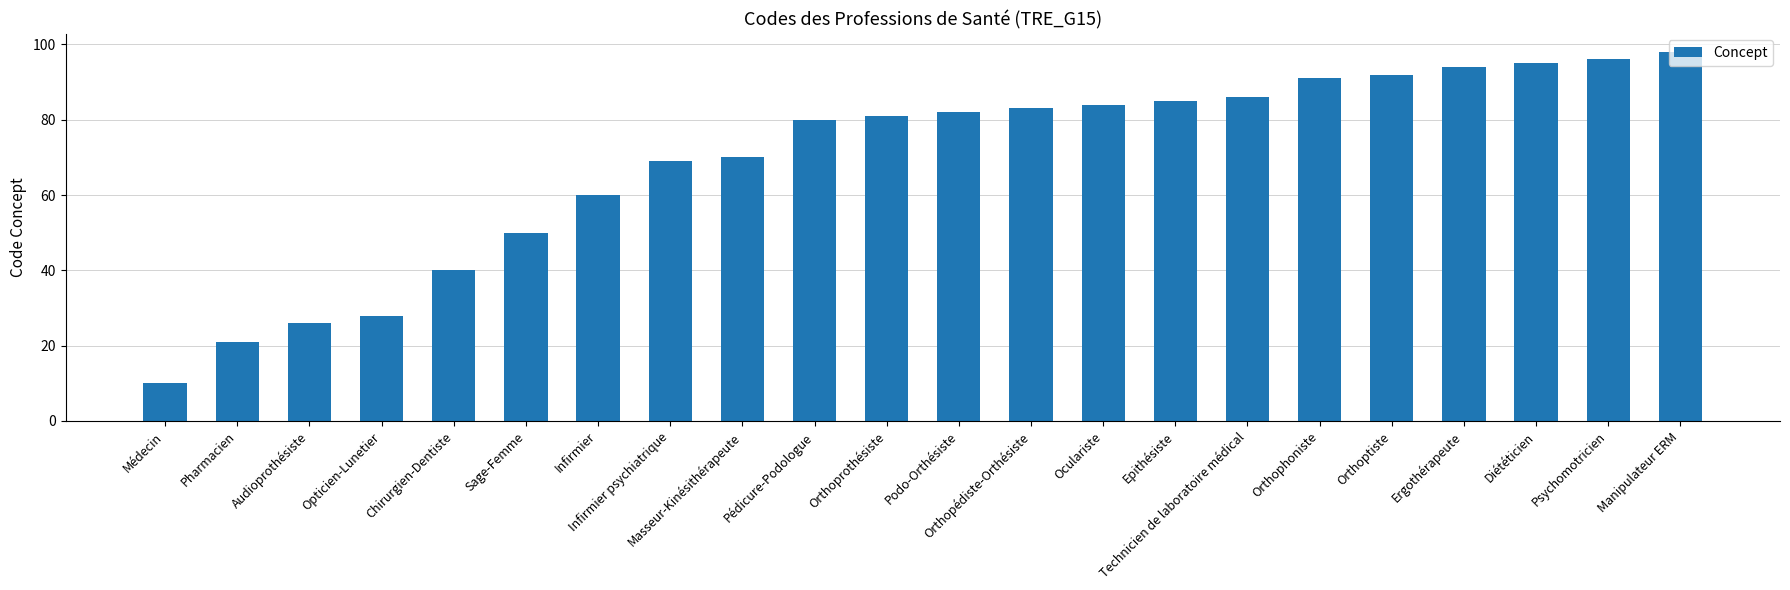

What is the maximum value shown in the chart?

98